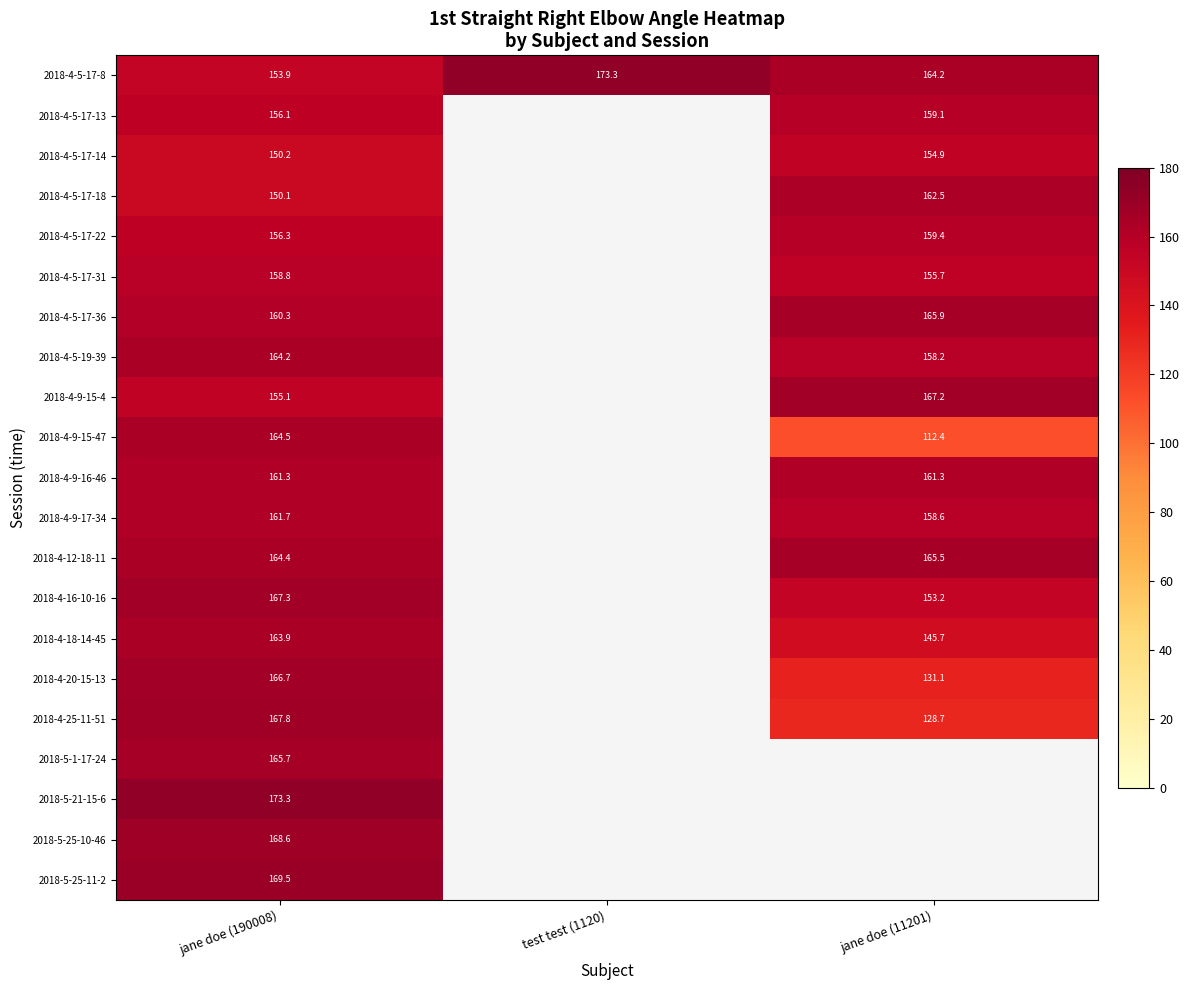

Which has a higher value, jane doe (11201) or jane doe (190008)?

jane doe (11201)